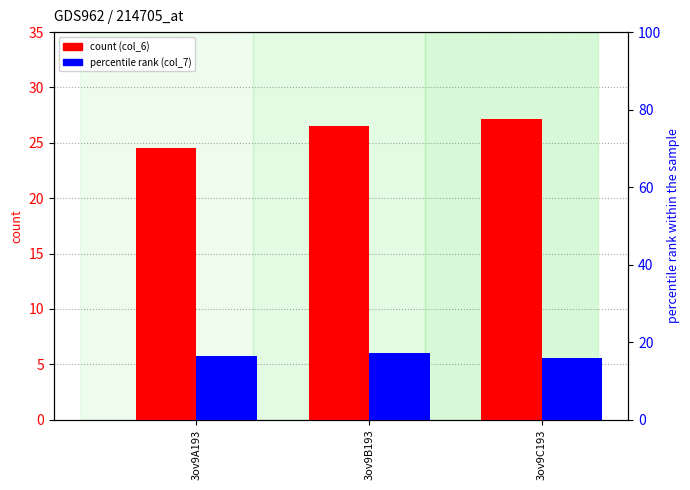

True or false: col_6 (count) has a value of 5.1 at 3ov9A193.

False